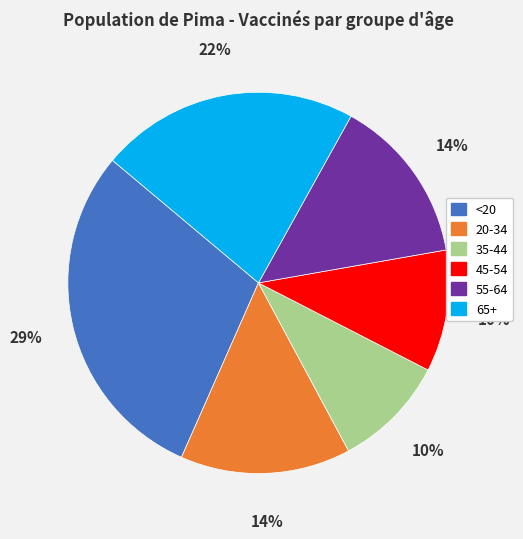

Is the sum of 35-44 and <20 greater than half?

No